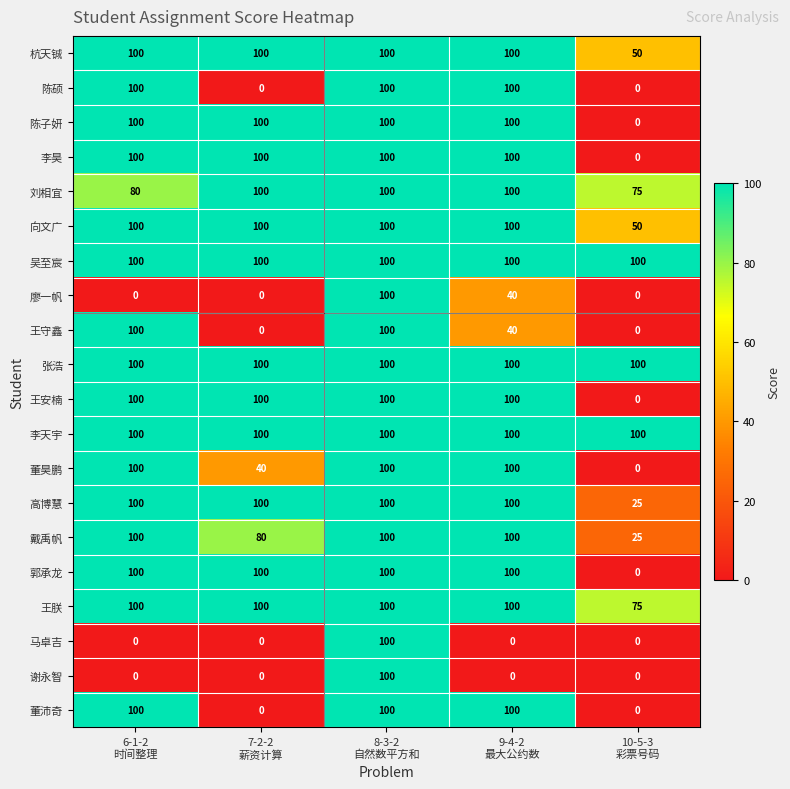

What is the highest value of the 谢永智 series?

100